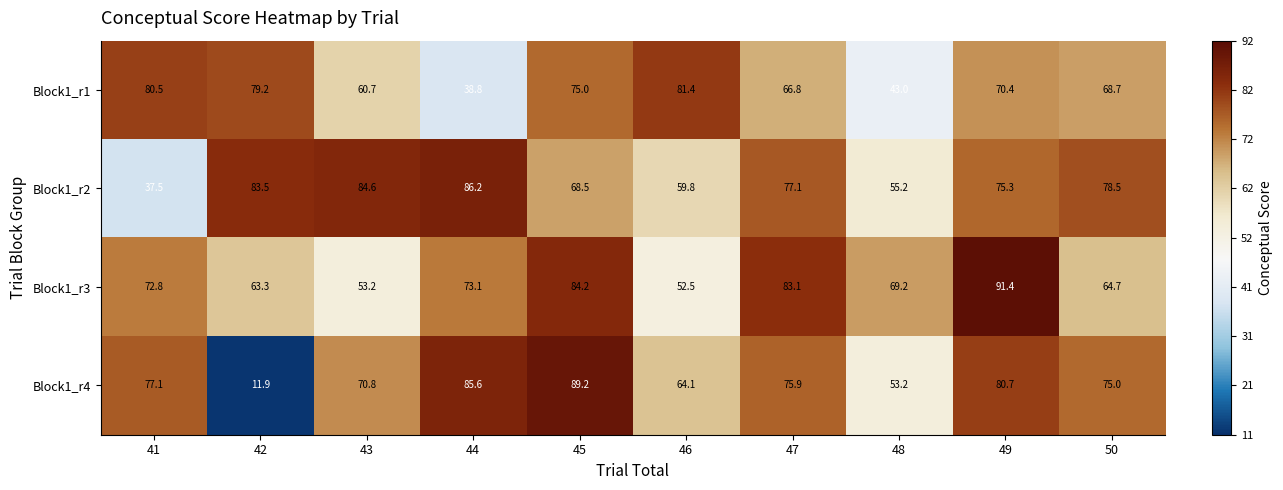

At 41, list the series in order from largest to smallest.

Block1_r1, Block1_r4, Block1_r3, Block1_r2